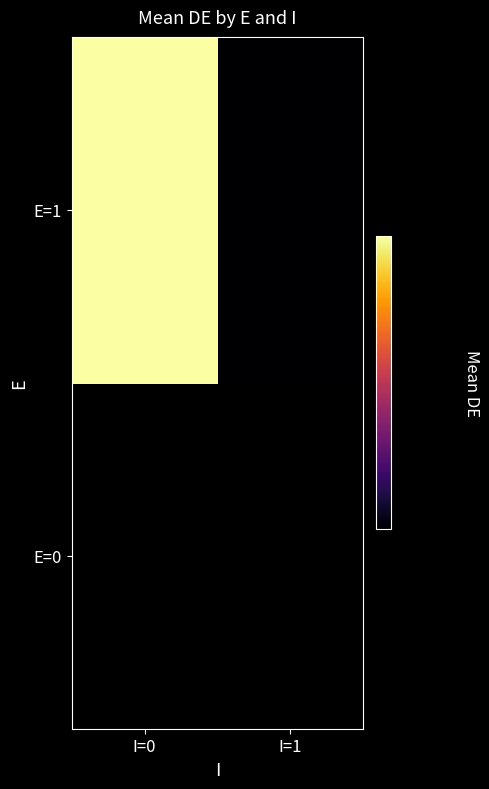

Reading right to left, what are all the values shown in this chart?

E=0: I=1=0.0	I=0=0.0
E=1: I=1=4.1	I=0=4.8